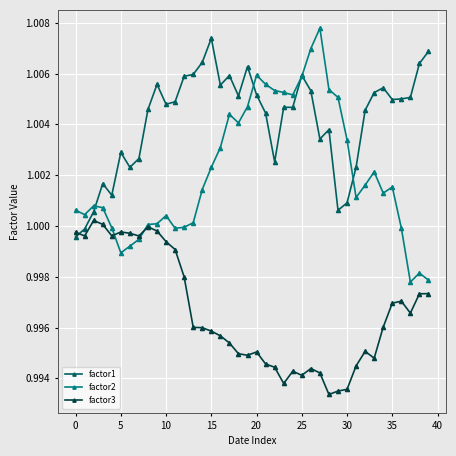

True or false: factor2 has more than 1 points higher than both neighbors.

True